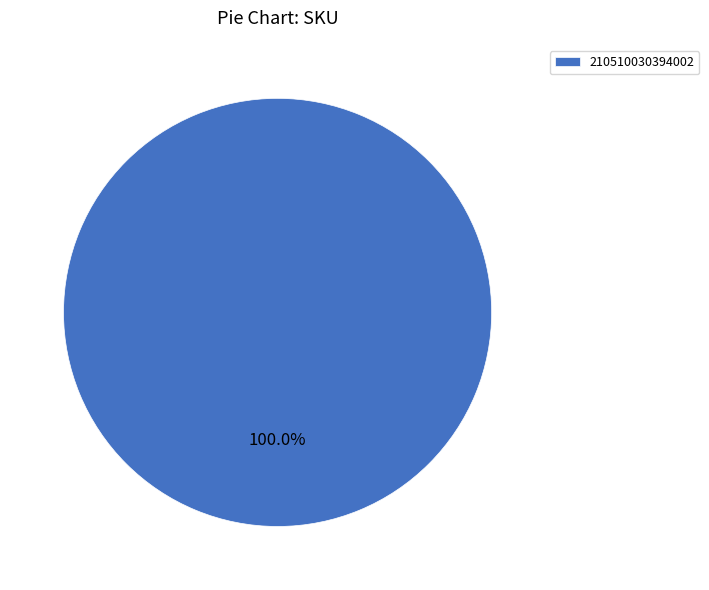

What is the majority slice?

210510030394002